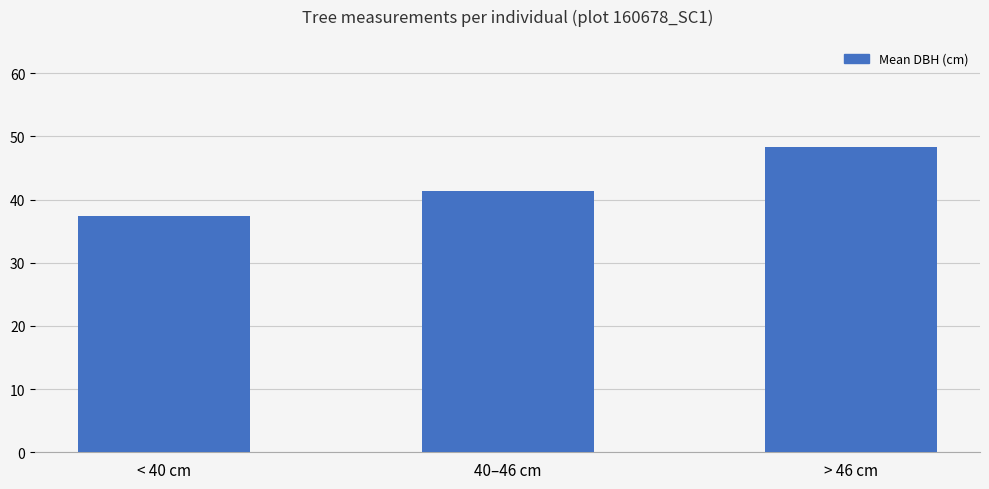

At which label does the data first exceed 41?

40–46 cm